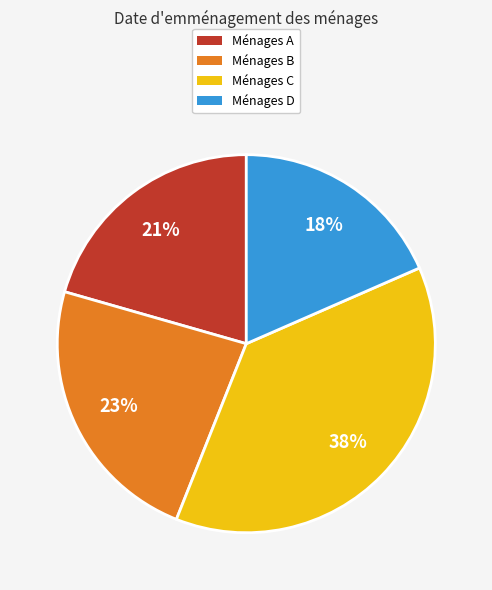

The Ménages D slice represents 18% of the pie. True or false?

True